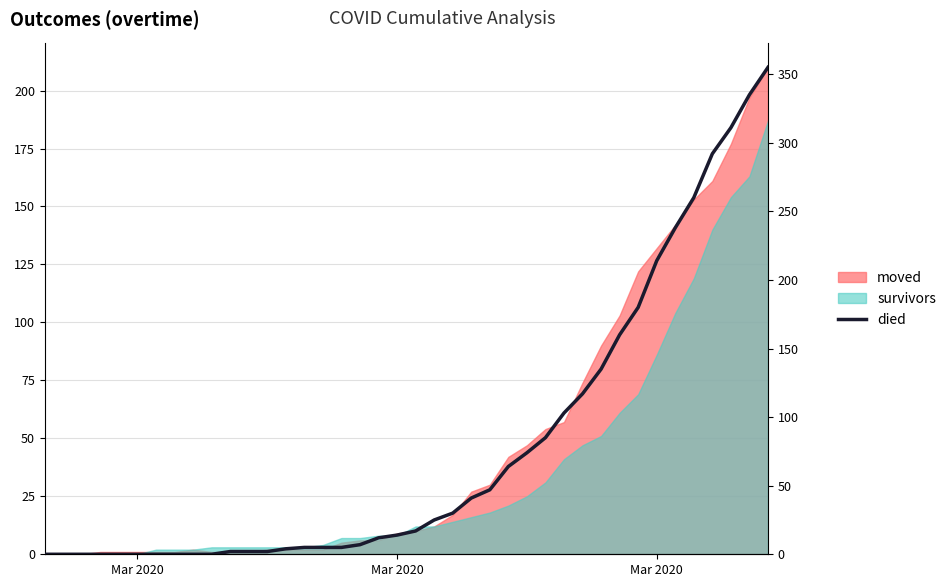

What is the value of the 39th point from the left?

335